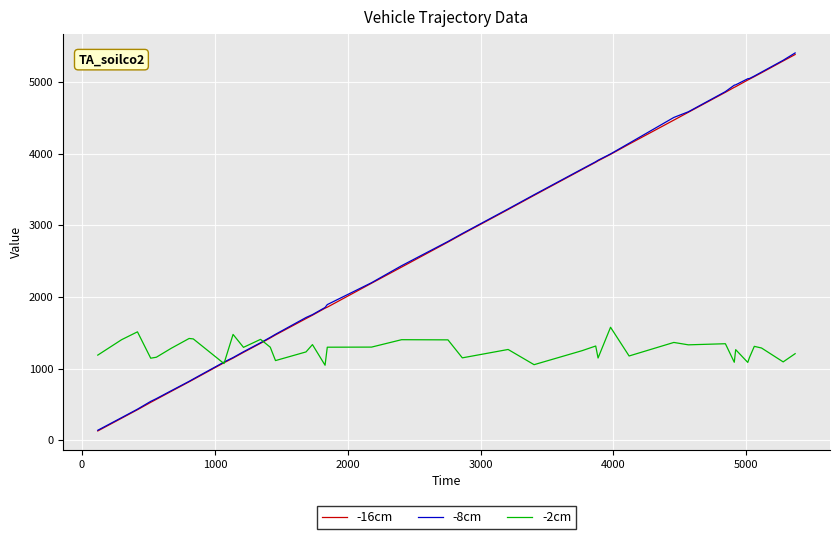

What is the greatest value displayed?

5403.2